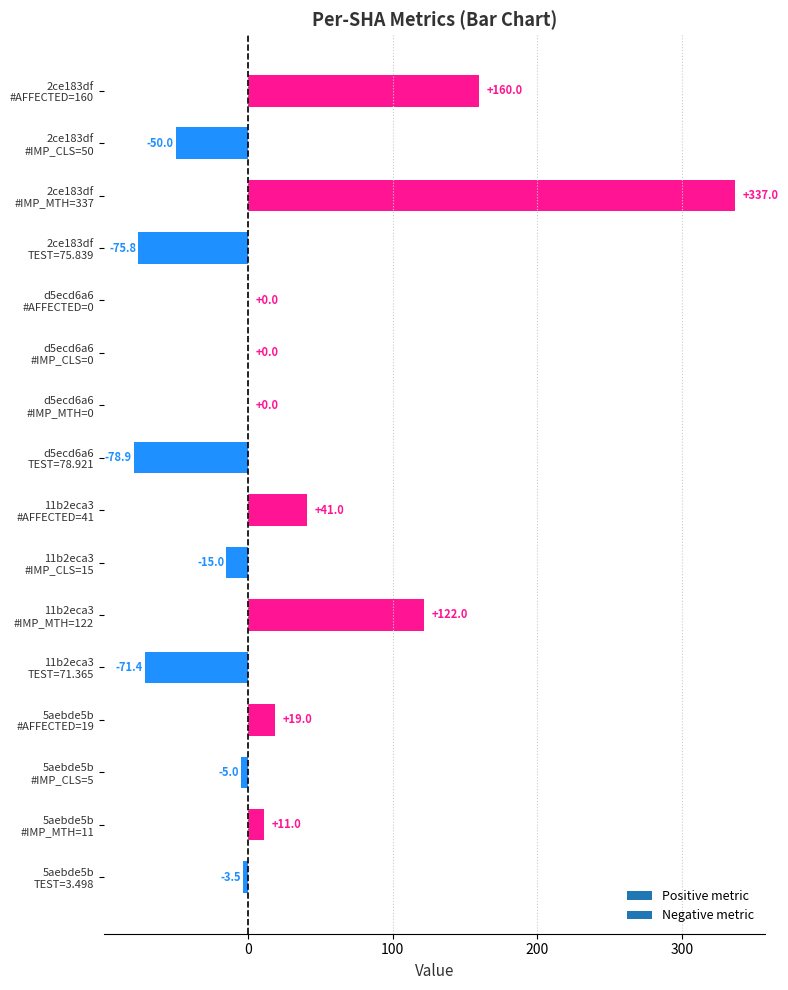

What is the maximum value shown in the chart?

337.0